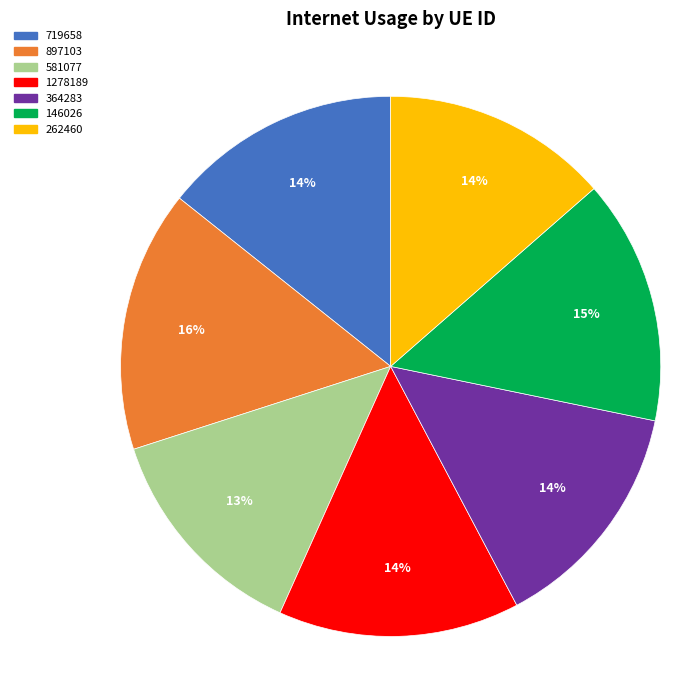

Between 897103 and 146026, which is larger?

897103